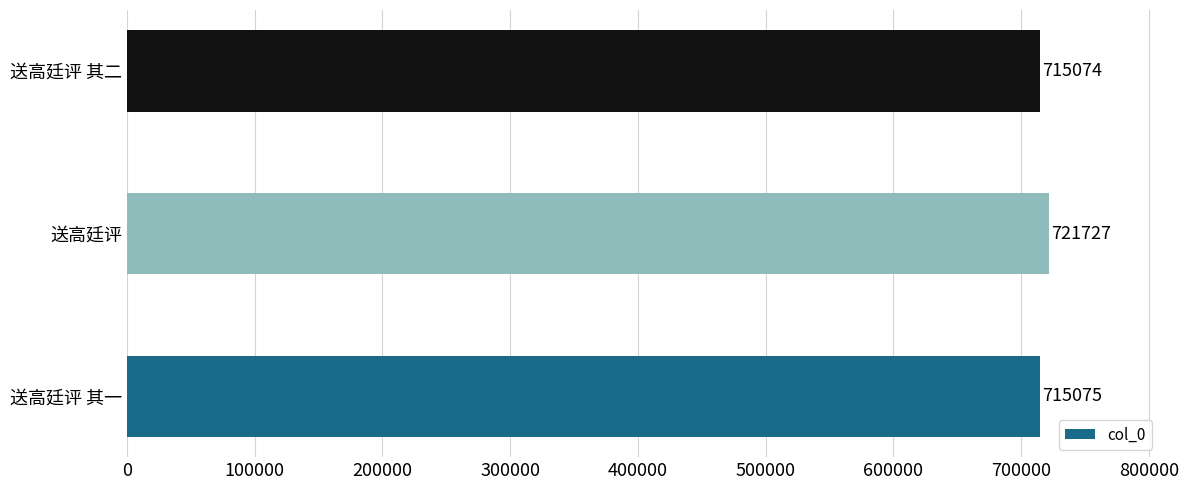

Reading bottom to top, list all the values displayed in this chart.

送高廷评 其一=715075	送高廷评=721727	送高廷评 其二=715074